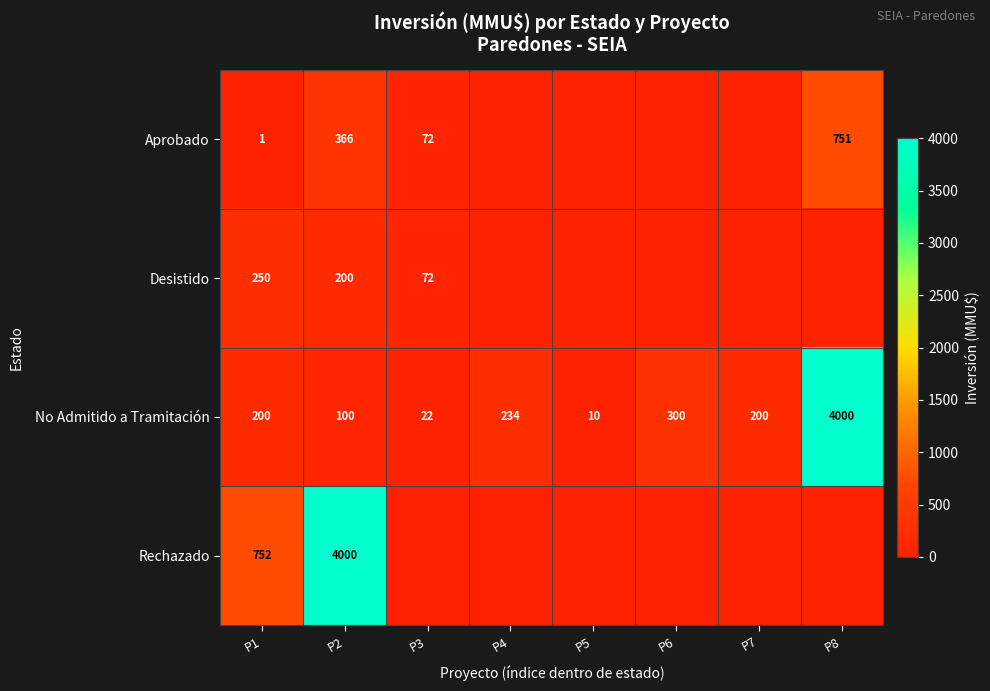

The Rechazado series shows 752 at P1. True or false?

True